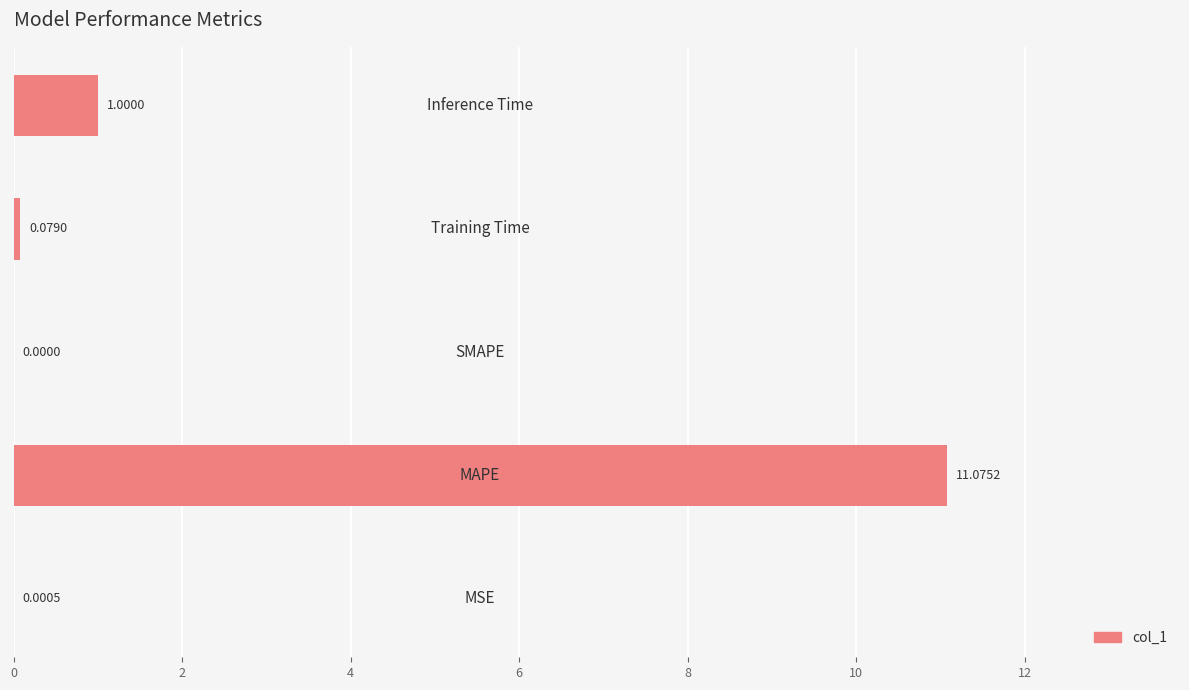

What is the sum of all values?

12.2